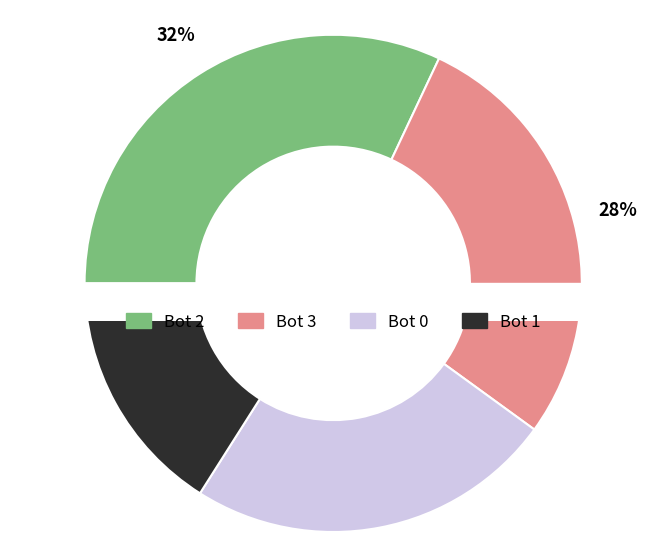

What percentage is the Bot 2 slice, to the nearest percent?

32%